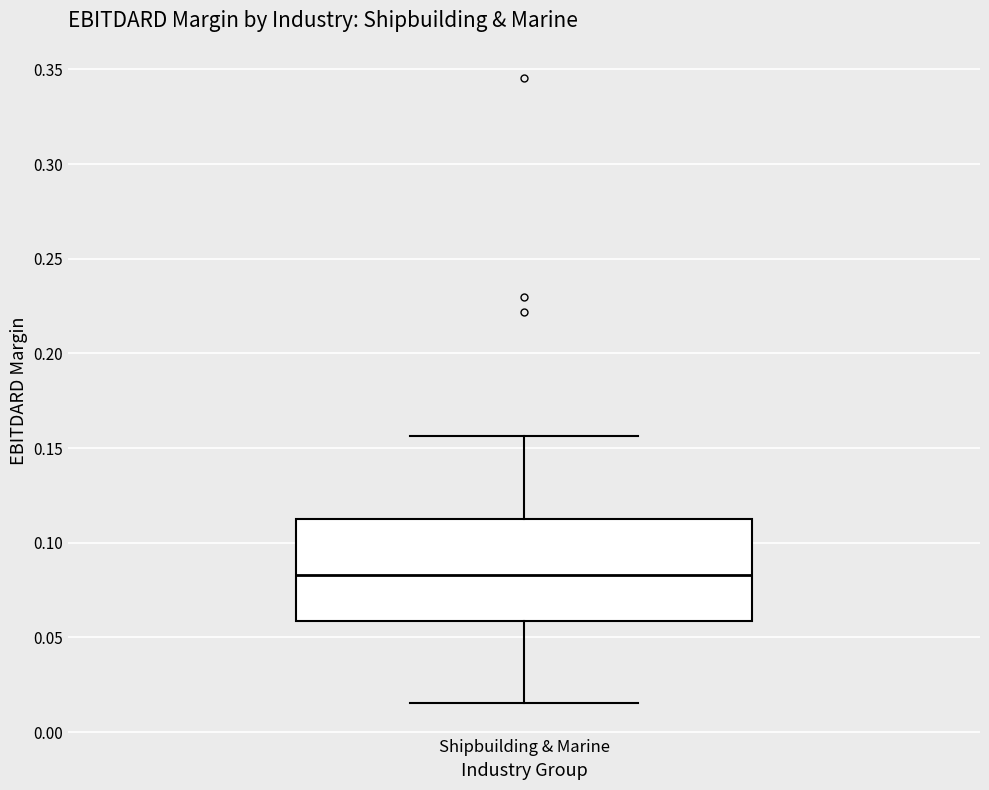

Transcribe this box plot: give where the median line is, the range the box spans, and where the two whiskers end, as read against the y-axis. The values are not printed on the chart, so give them approximately, as read against the axis.

median 0.085, box 0.060 to 0.110, whiskers 0.015 to 0.155